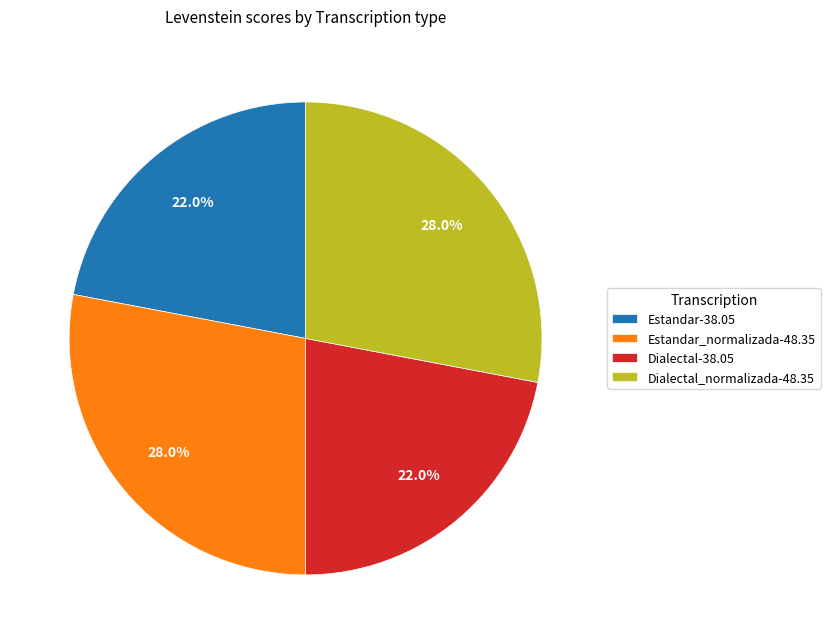

Count the number of slices in the pie.

4